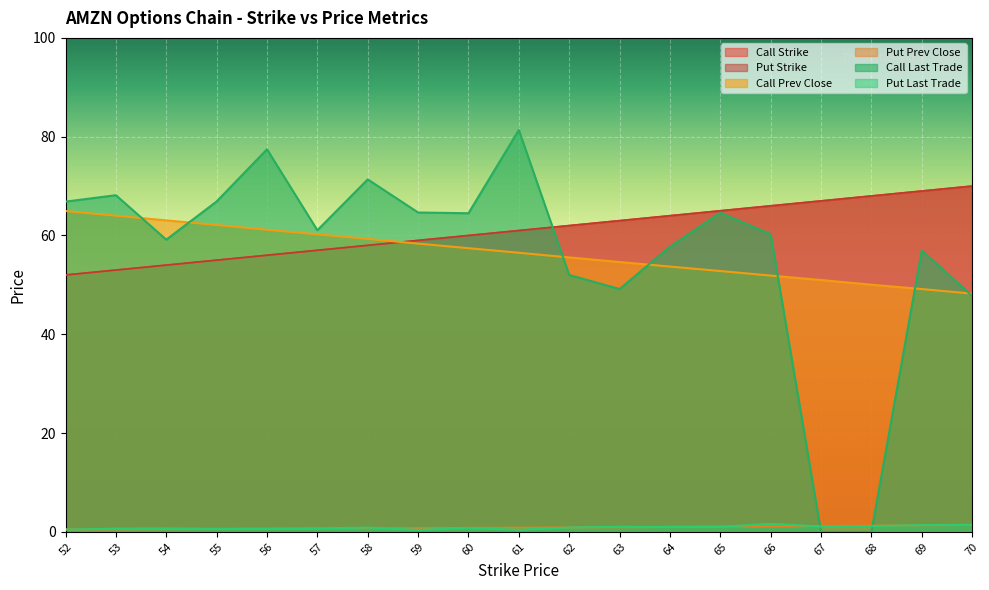

Which series has the widest spread of values?

Call Last Trade